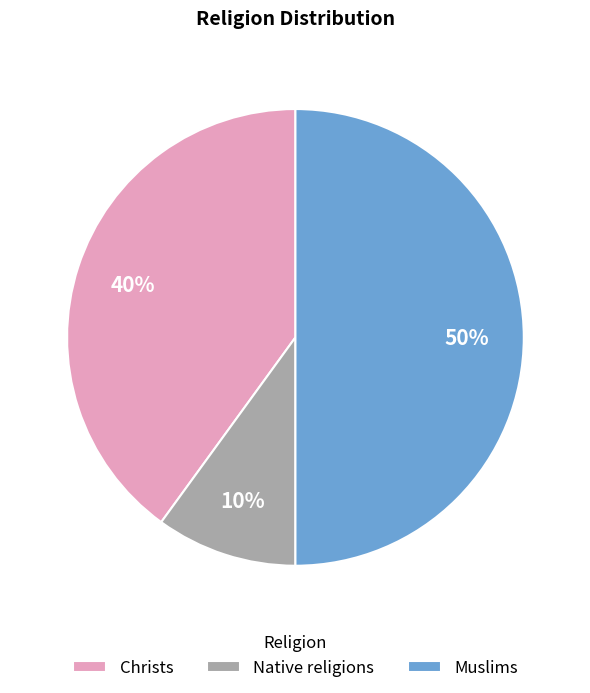

Do Muslims and Christs together represent more than half of the pie?

Yes